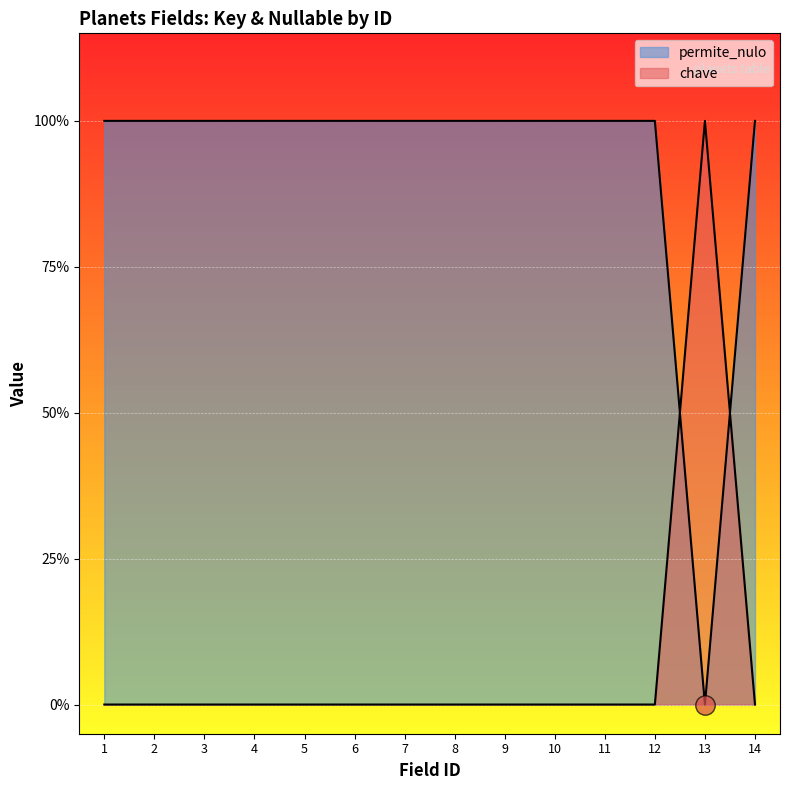

The value of permite_nulo at 2 is 0. True or false?

True